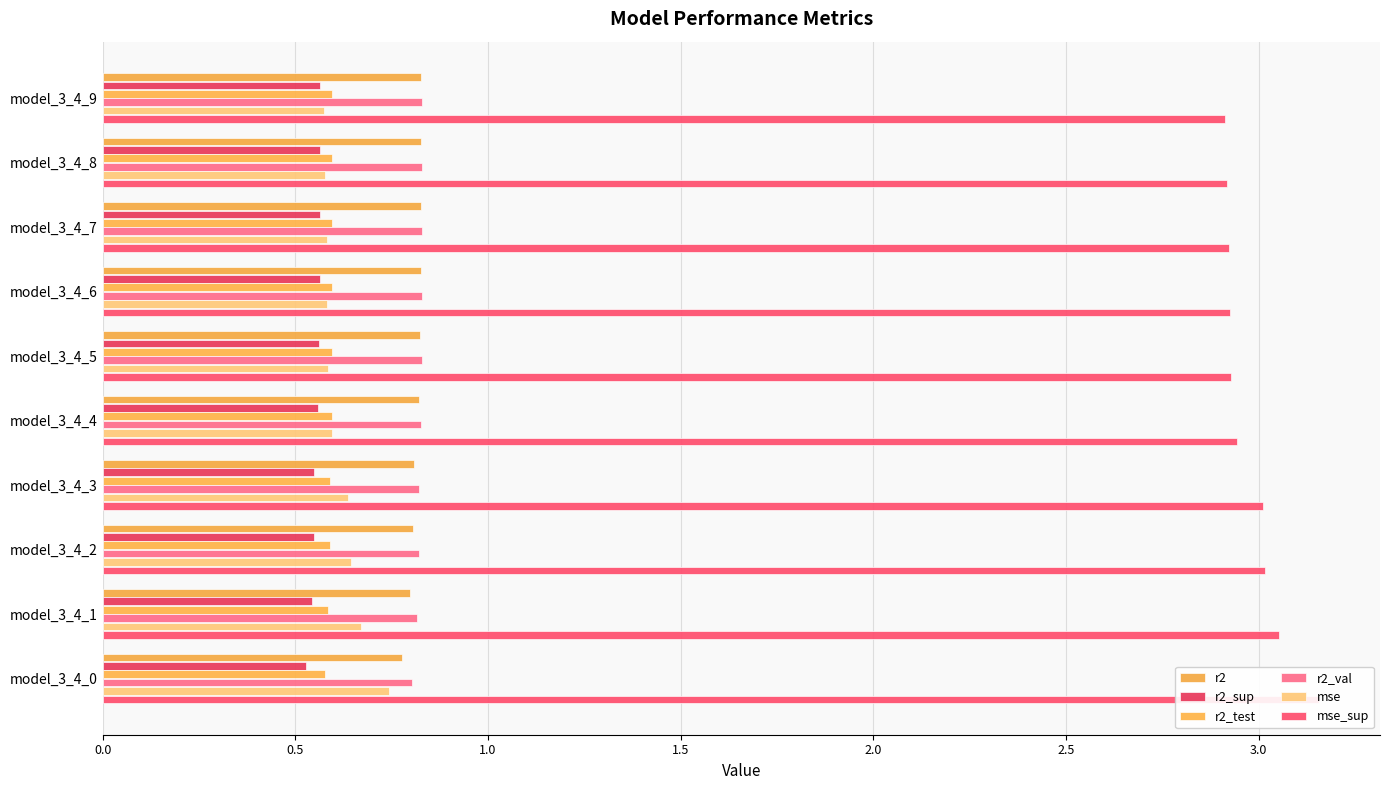

Reading left to right, what are all the values shown in this chart?

r2: 0.8	0.8	0.8	0.8	0.8	0.8	0.8	0.8	0.8	0.8
r2_sup: 0.6	0.6	0.6	0.6	0.6	0.6	0.5	0.5	0.5	0.5
r2_test: 0.6	0.6	0.6	0.6	0.6	0.6	0.6	0.6	0.6	0.6
r2_val: 0.8	0.8	0.8	0.8	0.8	0.8	0.8	0.8	0.8	0.8
mse: 0.6	0.6	0.6	0.6	0.6	0.6	0.6	0.6	0.7	0.7
mse_sup: 2.9	2.9	2.9	2.9	2.9	2.9	3.0	3.0	3.1	3.2